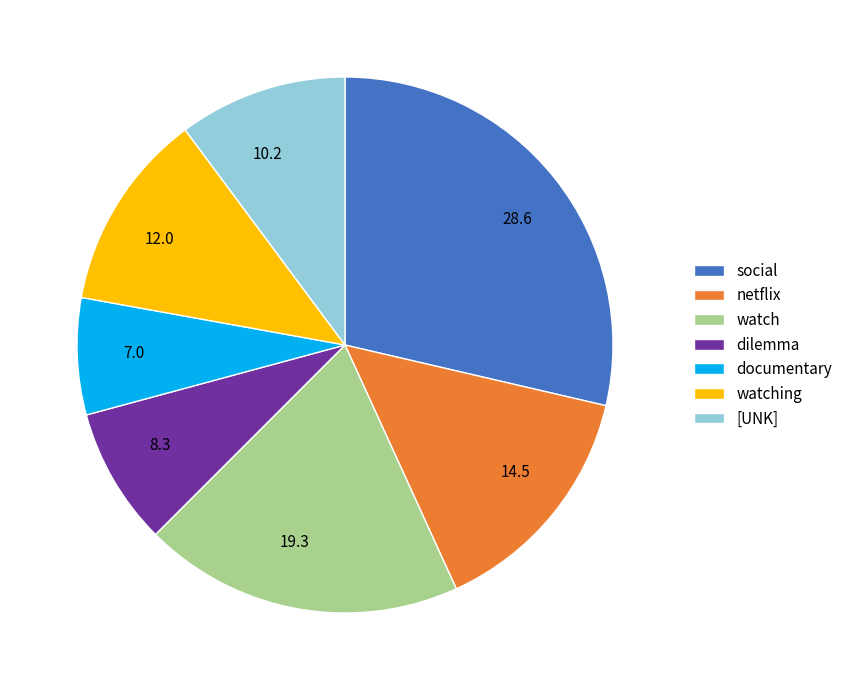

Does any single category account for the majority?

No